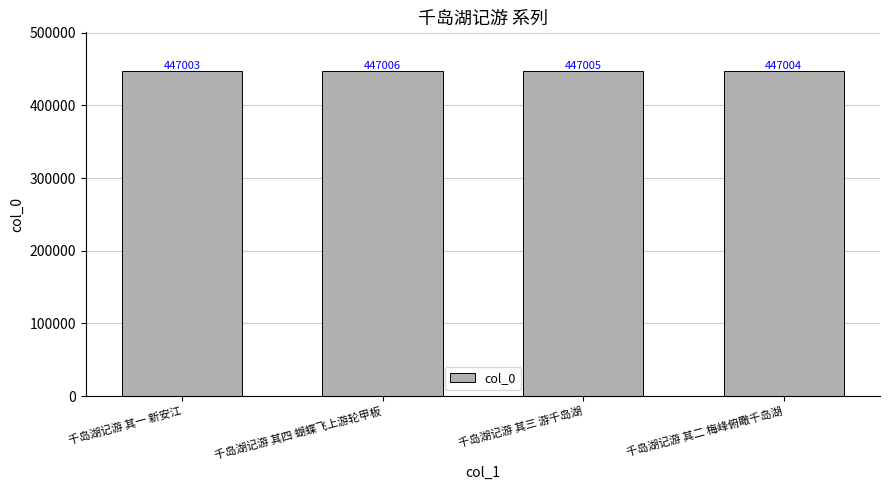

Reading right to left, list all the values displayed in this chart.

447004	447005	447006	447003